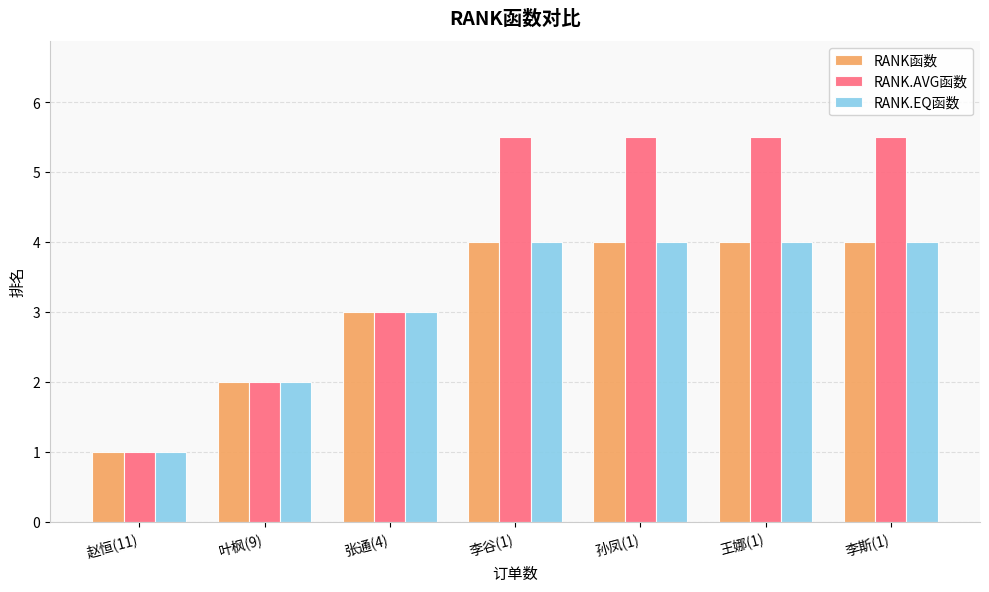

Is it true that RANK函数 equals 6.0 at 王娜(1)?

False